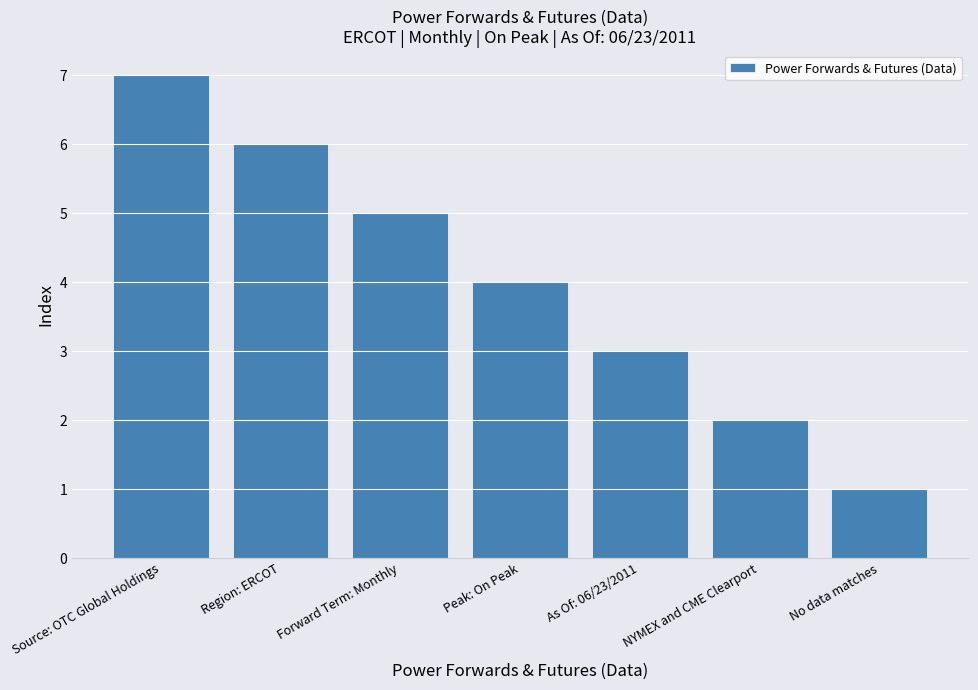

Reading left to right, list all the values displayed in this chart.

Source: OTC Global Holdings=7	Region: ERCOT=6	Forward Term: Monthly=5	Peak: On Peak=4	As Of: 06/23/2011=3	NYMEX and CME Clearport=2	No data matches=1